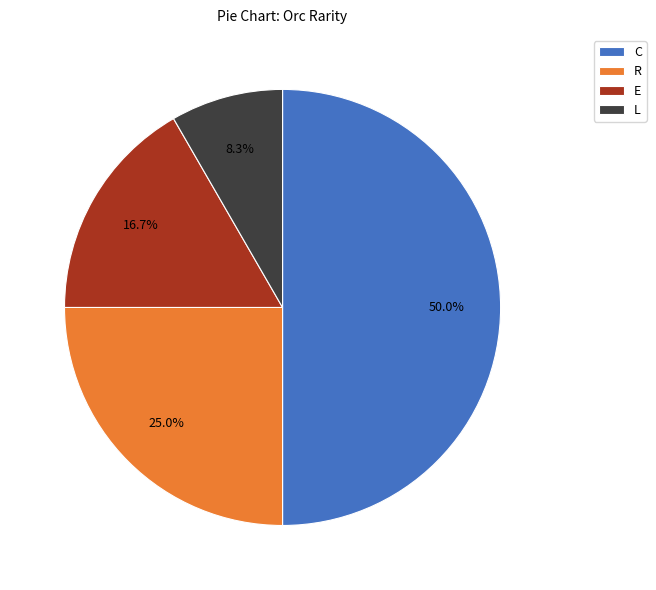

Which category has the smallest portion of the pie?

L